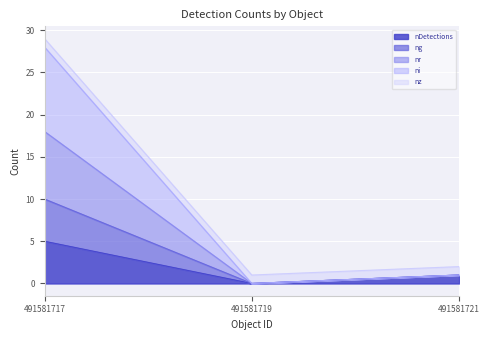

How many categories are shown in the chart?

3